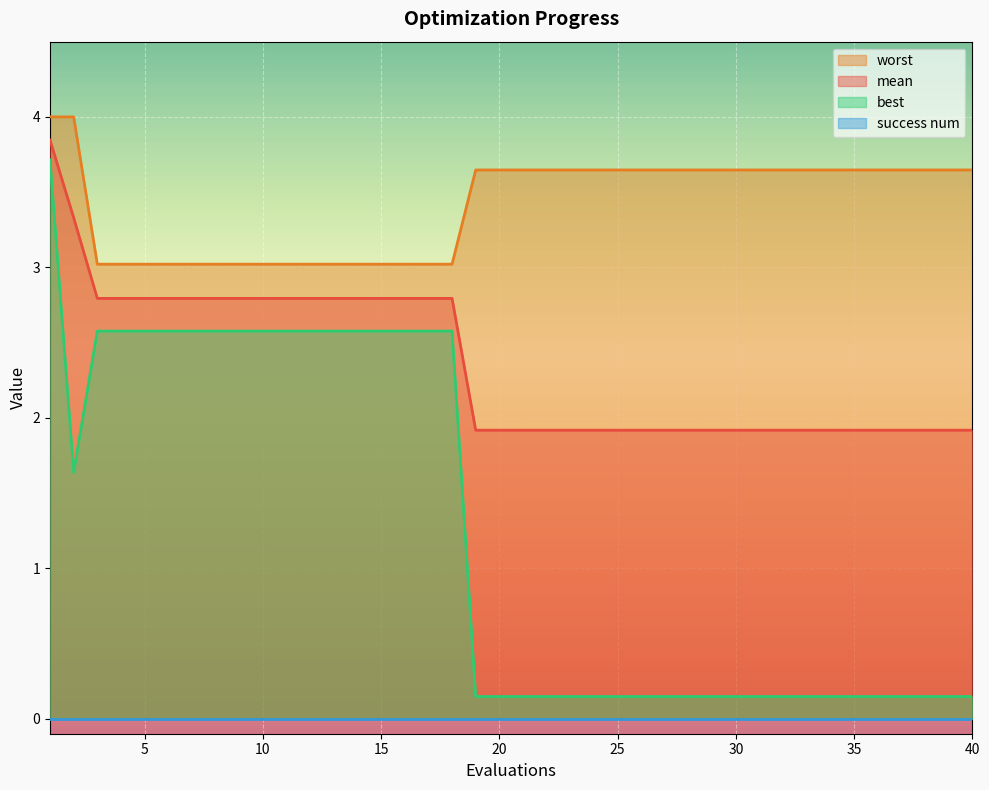

Which series has the widest spread of values?

best